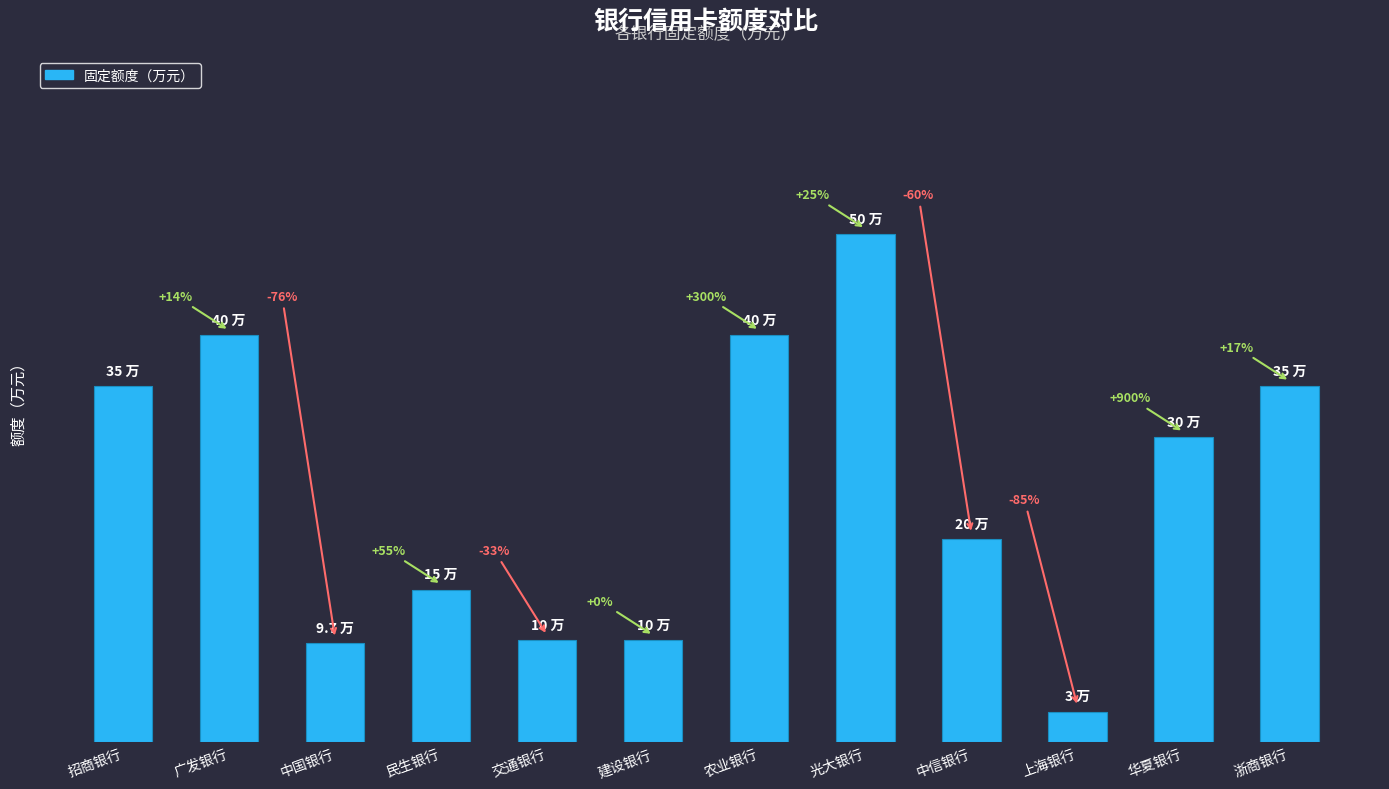

Are the bars horizontal?

No